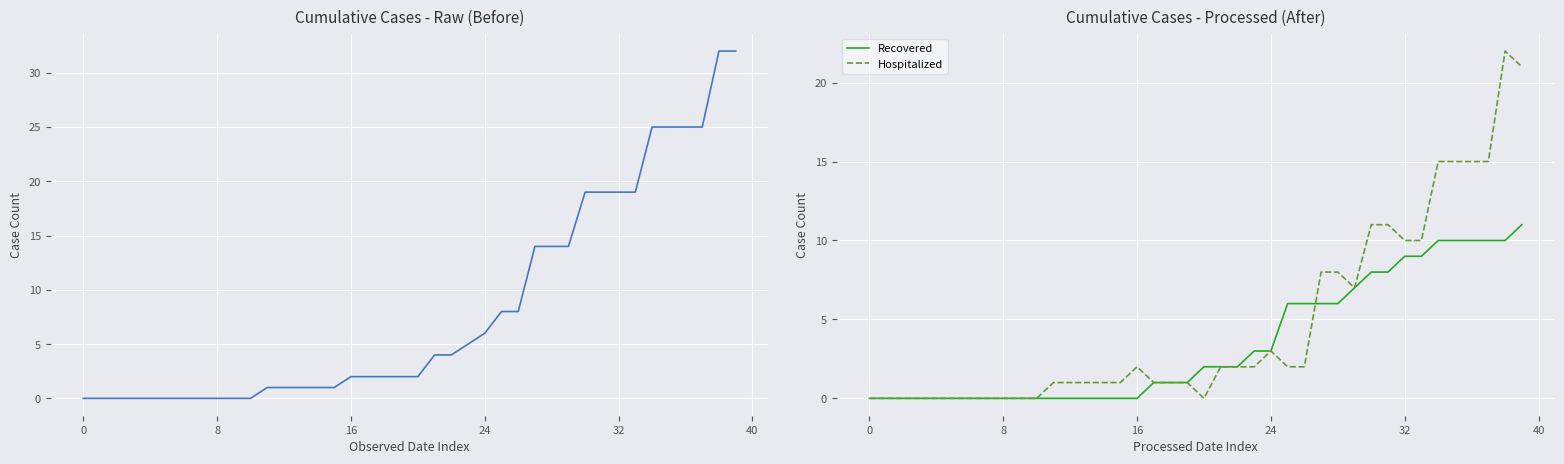

True or false: Hospitalized and Confirmed cross at least once.

False